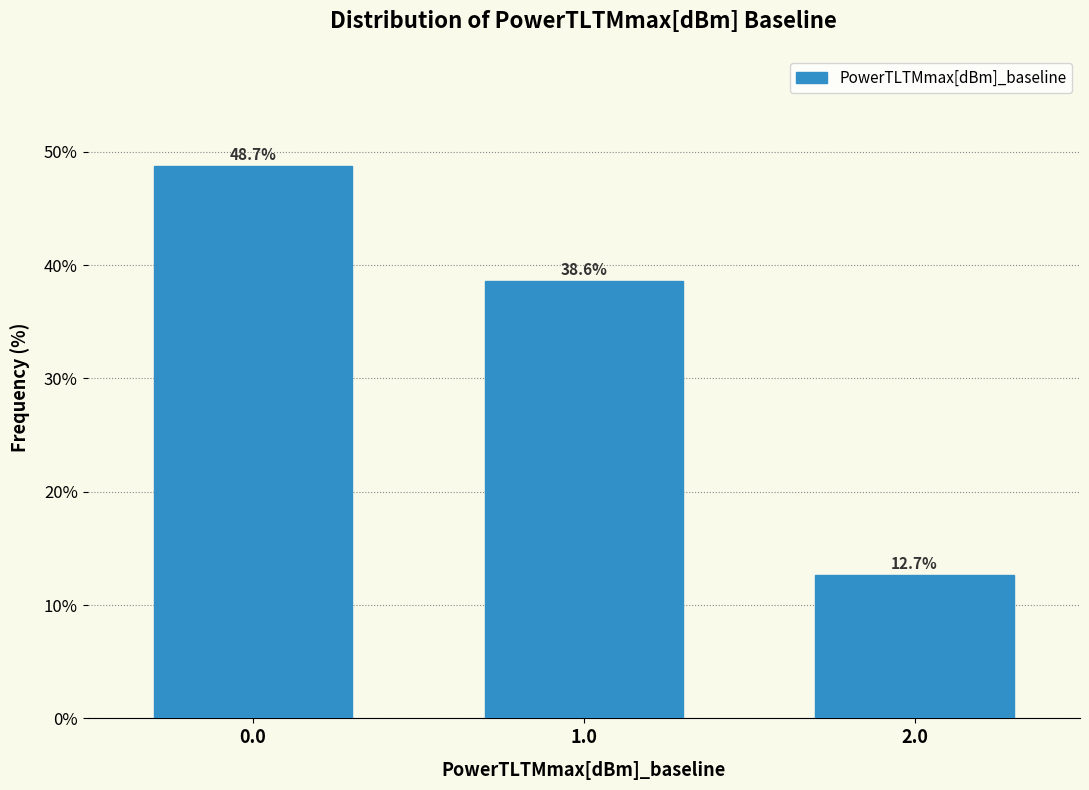

Reading left to right, transcribe all the data shown in this chart.

48.7	38.6	12.7